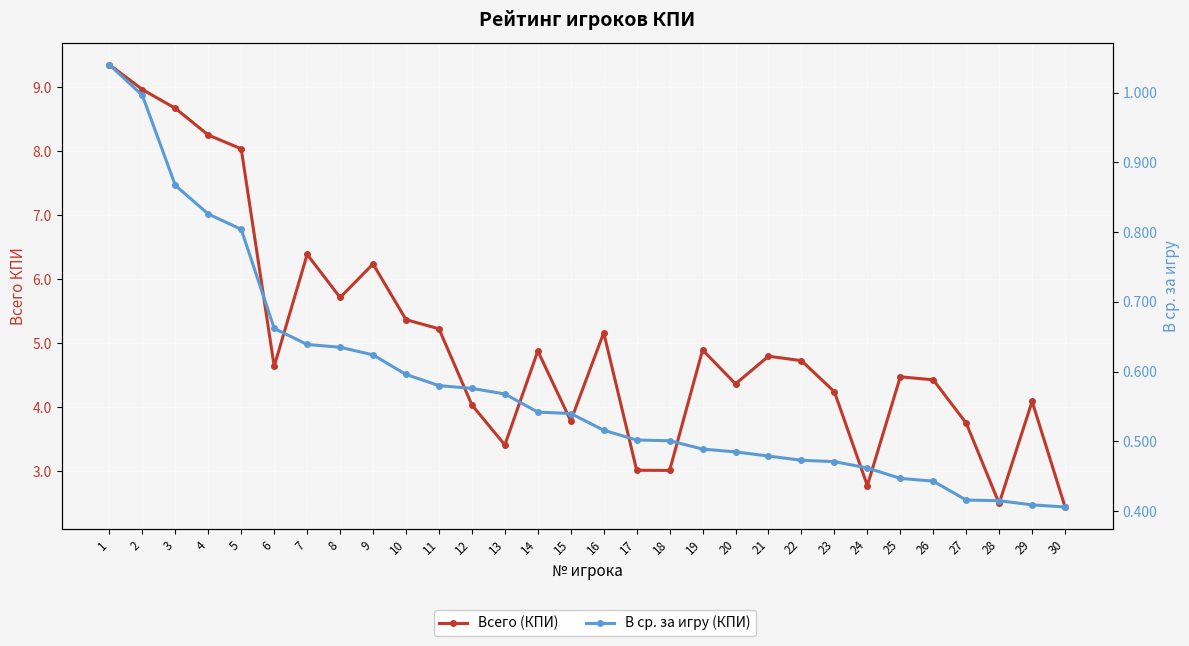

What is the lowest value of the Всего (КПИ) series?

2.4